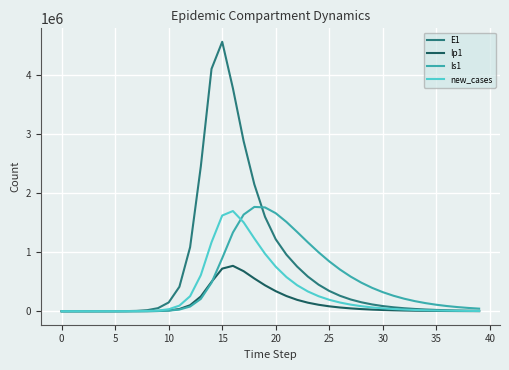

What is the maximum value shown in the chart?

4560241.1